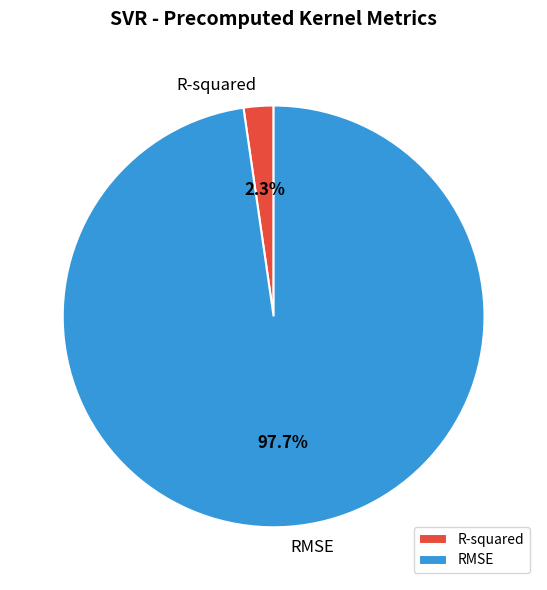

To the nearest percent, what is the difference between the largest and smallest slice percentages?

95%